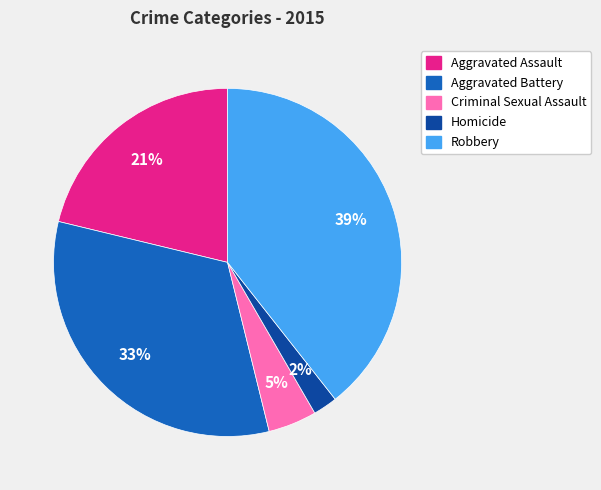

To the nearest percent, what is the difference between the Homicide and Aggravated Assault slice percentages?

19%